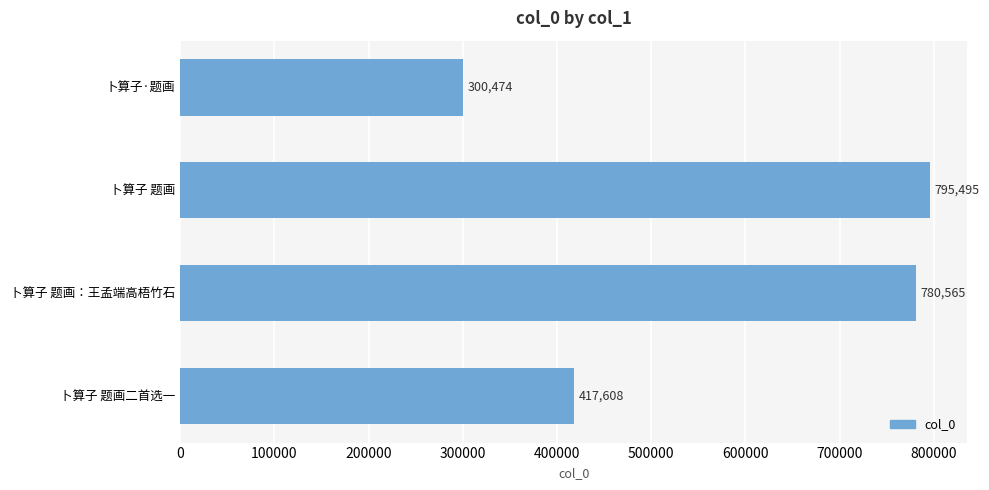

What is the minimum value shown in the chart?

300474